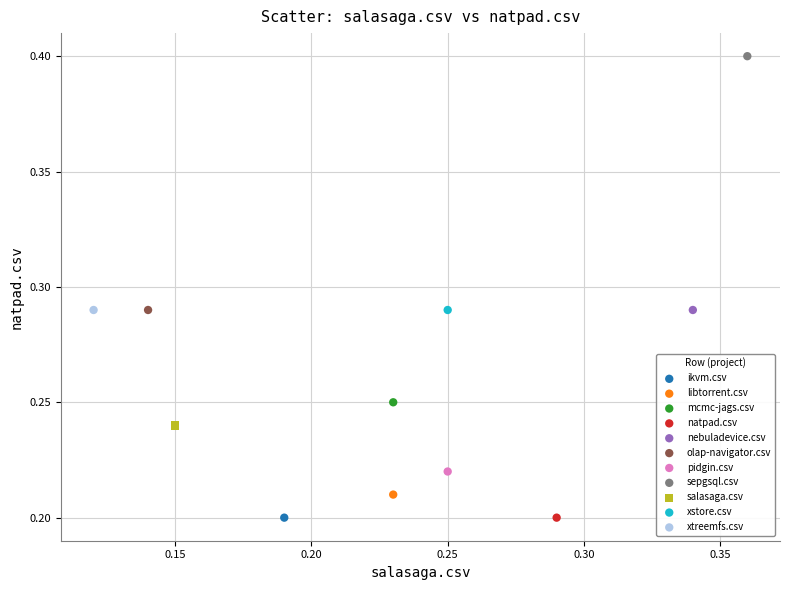

What are all the series names shown in the legend?

ikvm.csv, libtorrent.csv, mcmc-jags.csv, natpad.csv, nebuladevice.csv, olap-navigator.csv, pidgin.csv, sepgsql.csv, salasaga.csv, xstore.csv, xtreemfs.csv